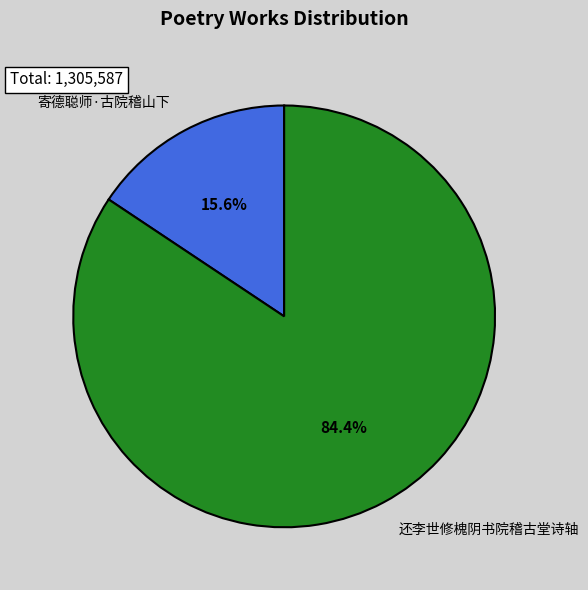

Rank the categories by value from highest to lowest.

还李世修槐阴书院稽古堂诗轴, 寄德聪师·古院稽山下